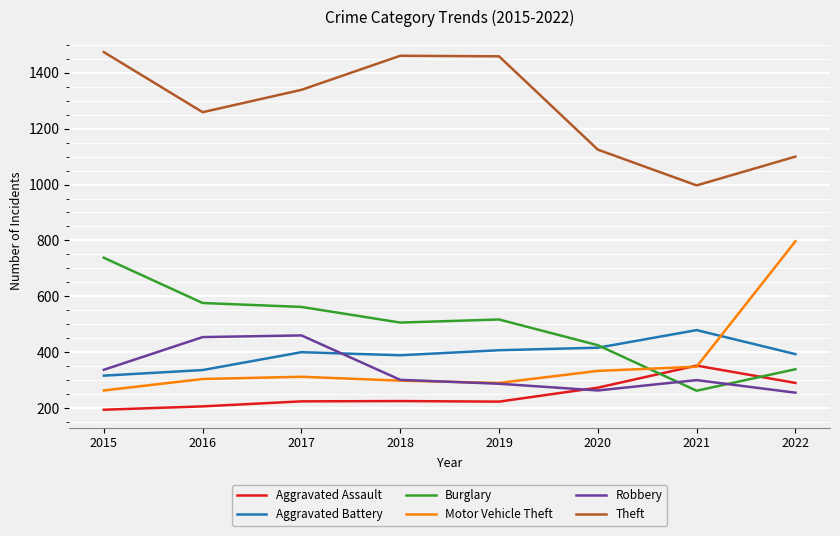

True or false: Robbery and Theft intersect in this chart.

False